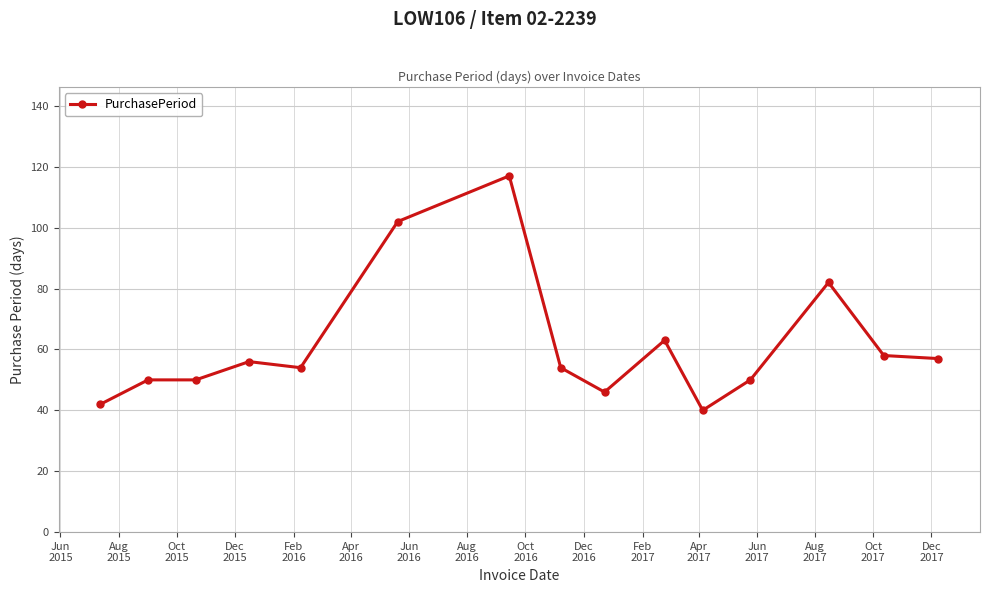

What is the difference between the maximum and minimum values?

77